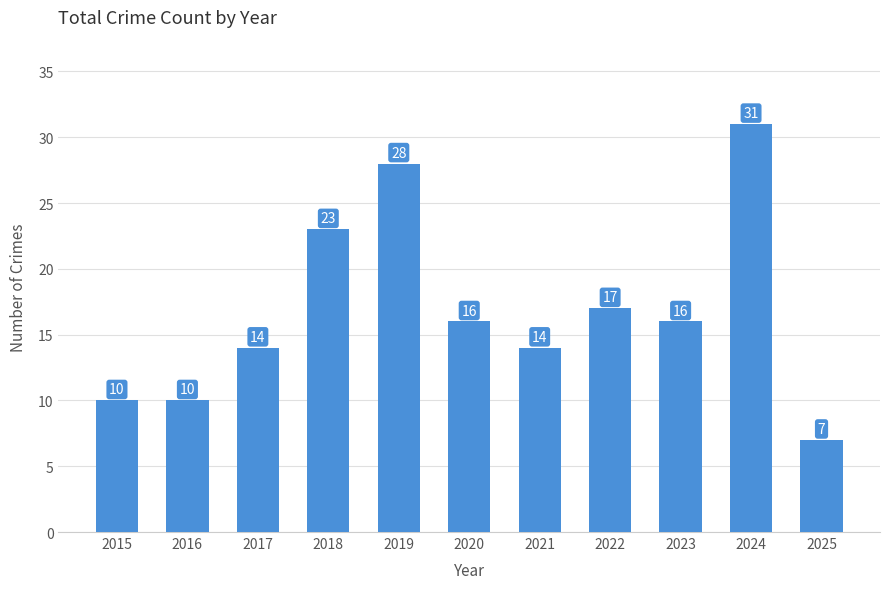

What is the value of the 2nd bar from the left?

10